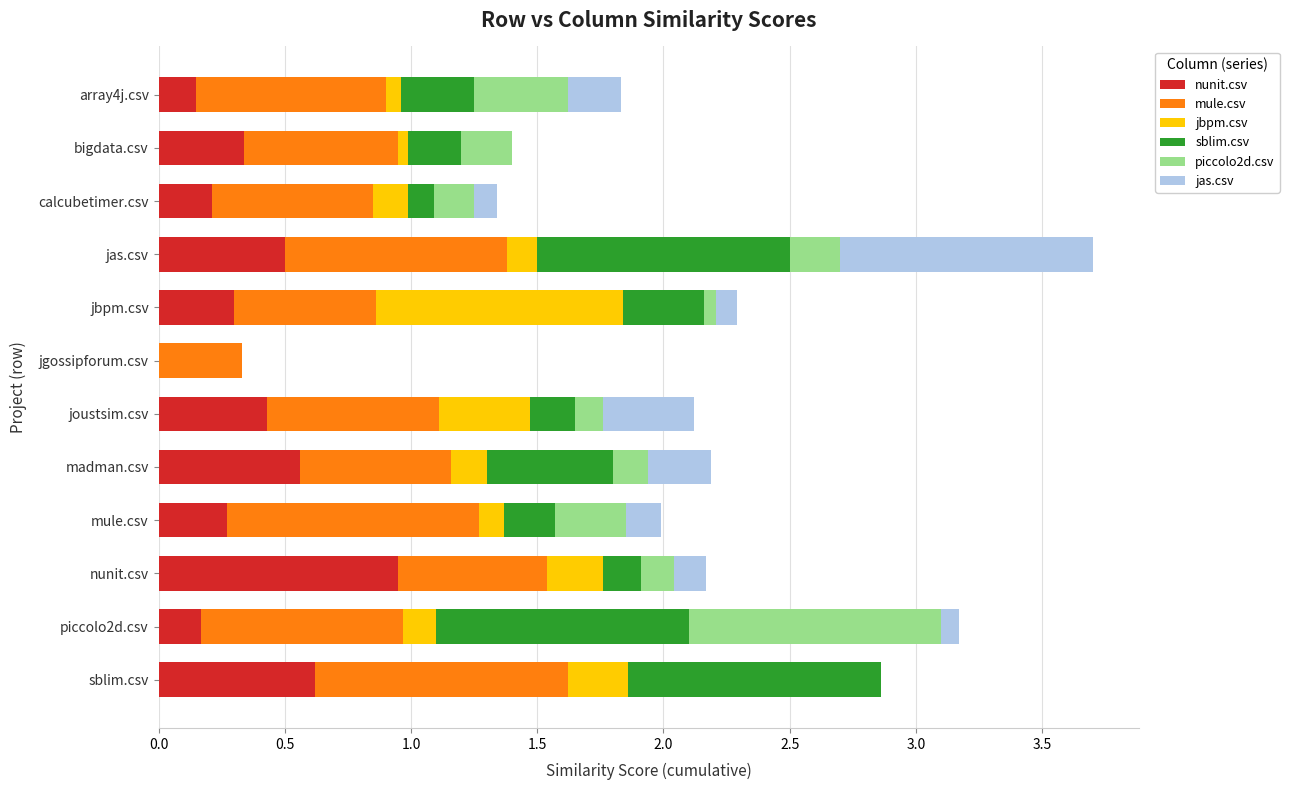

What is the sum of all nunit.csv values?

4.5